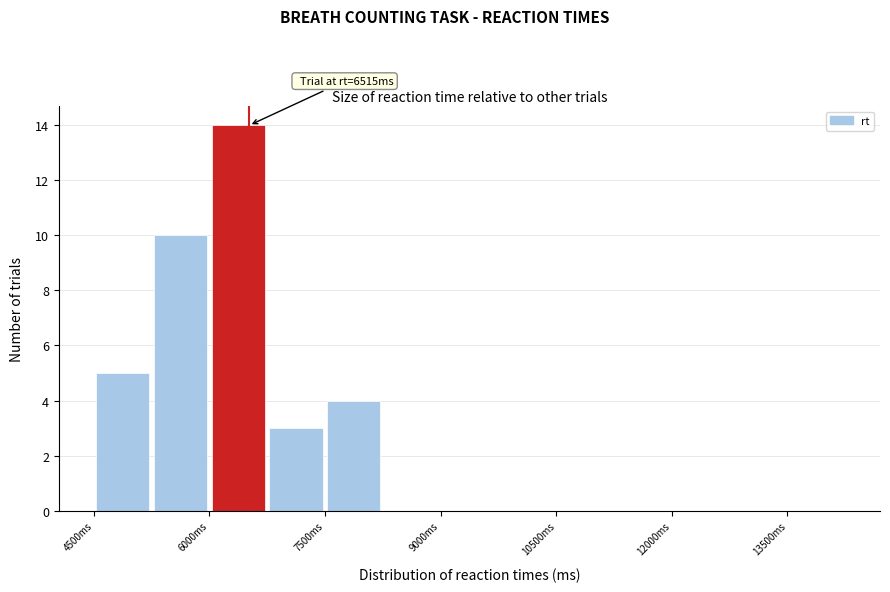

Around what value on the x-axis is the tallest bar? Give the approximate position of its centre, as read against the axis.

6400